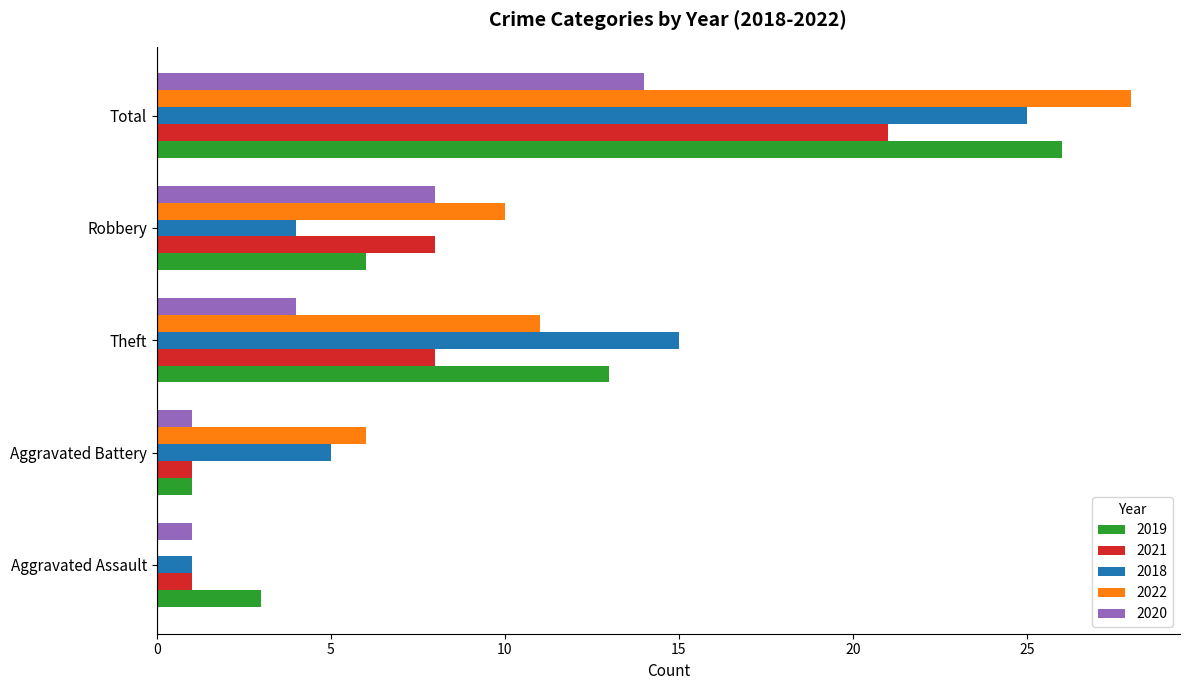

True or false: 2021 has a value of 2 at Robbery.

False